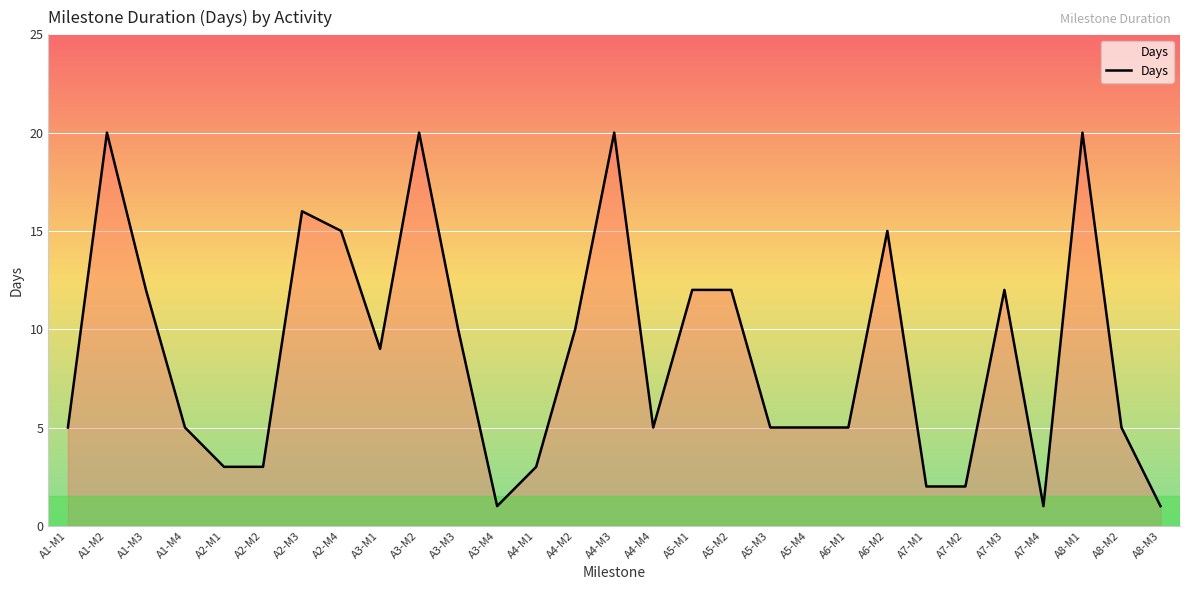

The chart shows a value of 35 at A8-M1. True or false?

False